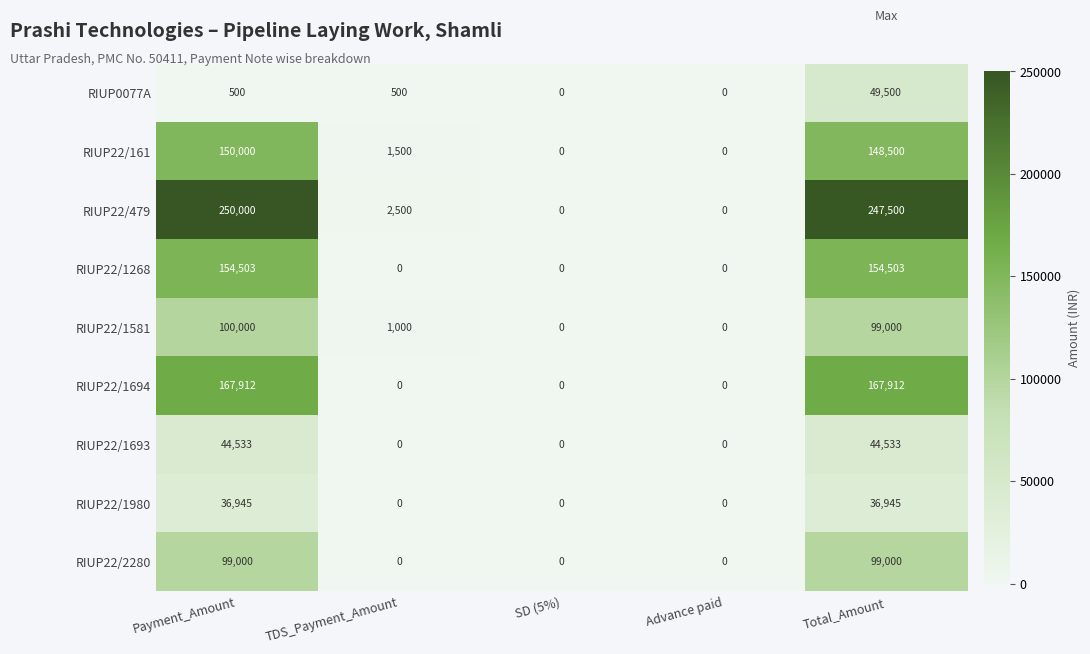

List the series in order of their peak value, lowest first.

RIUP22/1980, RIUP22/1693, RIUP0077A, RIUP22/2280, RIUP22/1581, RIUP22/161, RIUP22/1268, RIUP22/1694, RIUP22/479